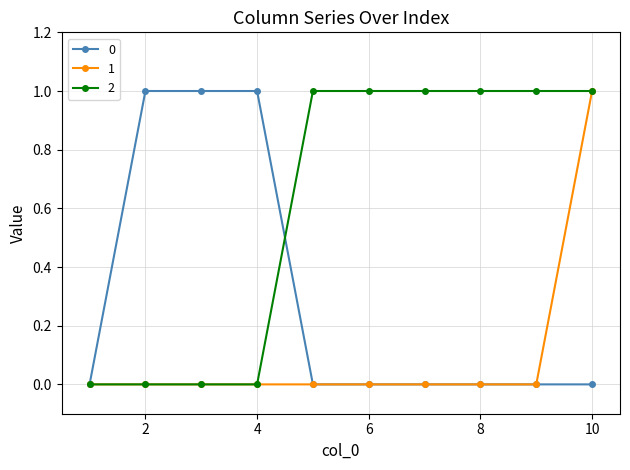

How many series are shown in this chart?

3